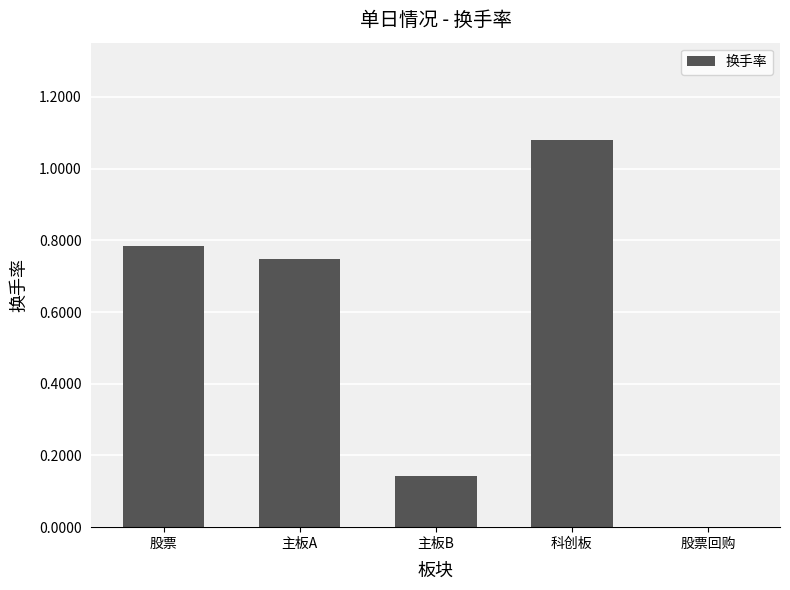

What is the sum of all values?

2.8